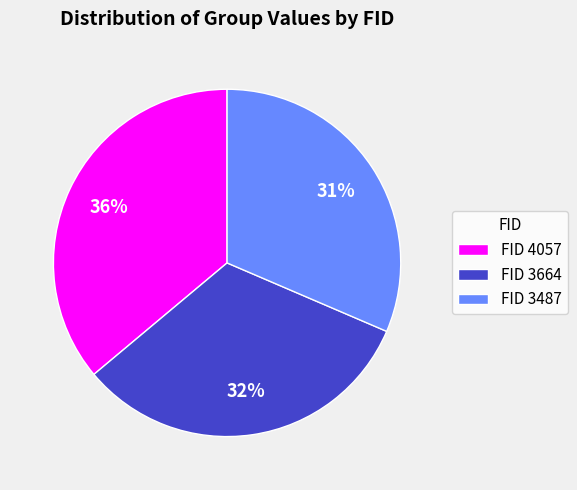

Rank the categories by value from highest to lowest.

FID 4057, FID 3664, FID 3487